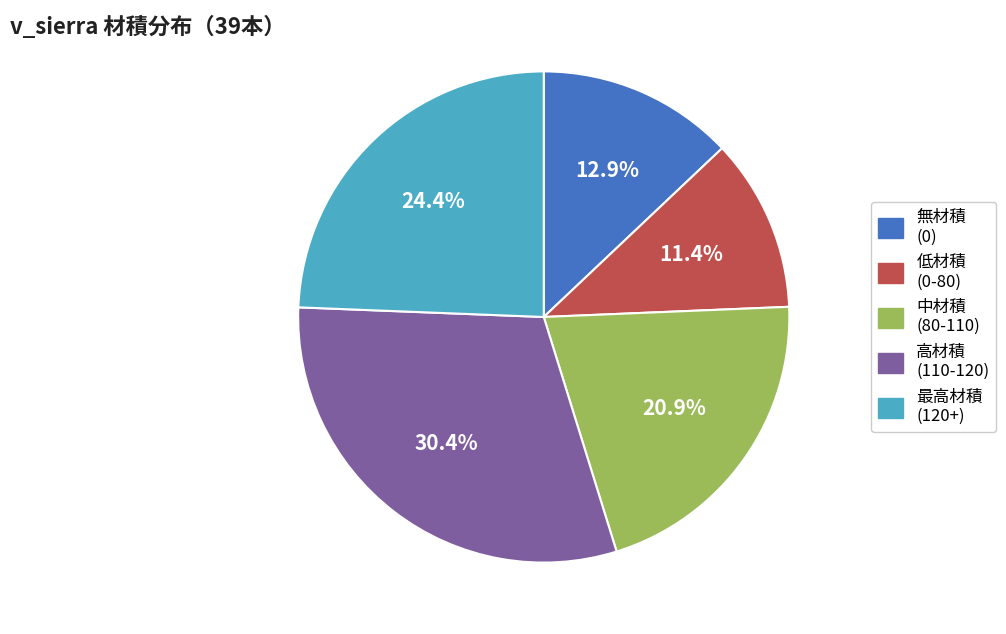

Is there any slice that represents more than half of the pie?

No